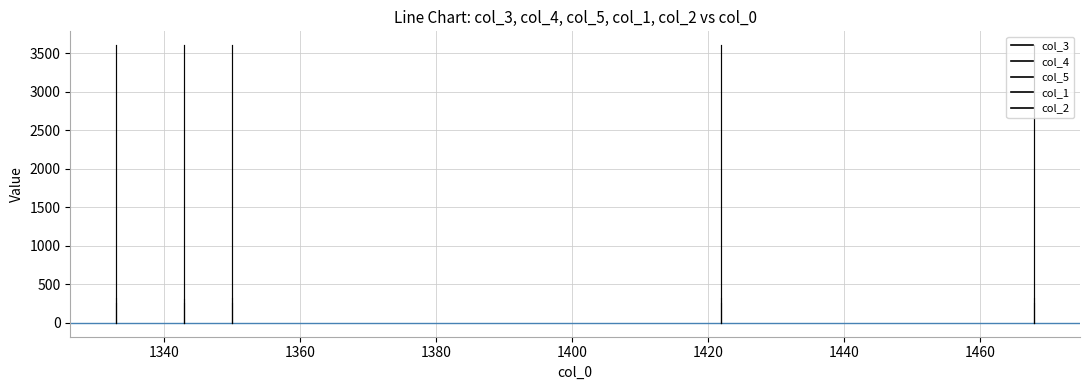

True or false: col_4 and col_5 cross at least once.

False